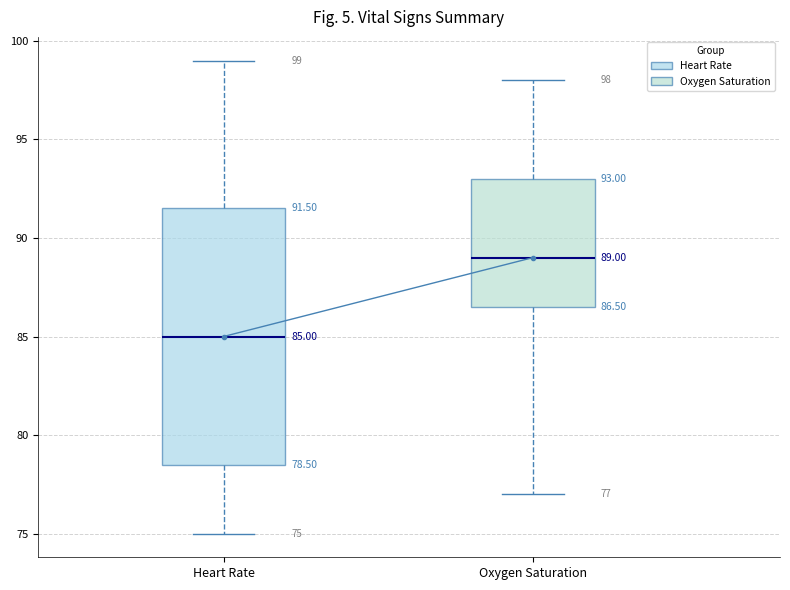

Which box's median line is the lowest?

Heart Rate